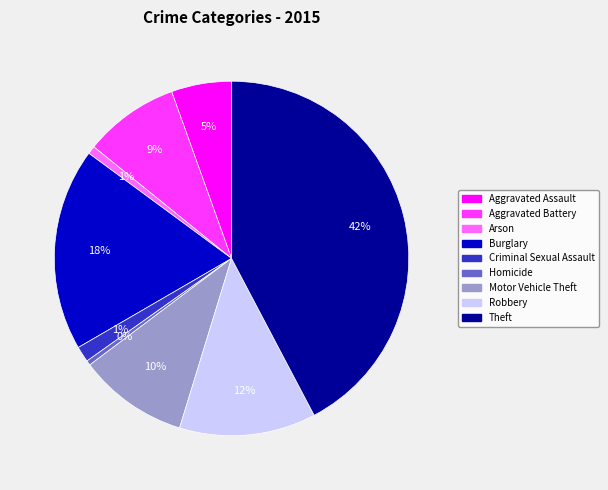

Which category has the biggest portion of the pie?

Theft